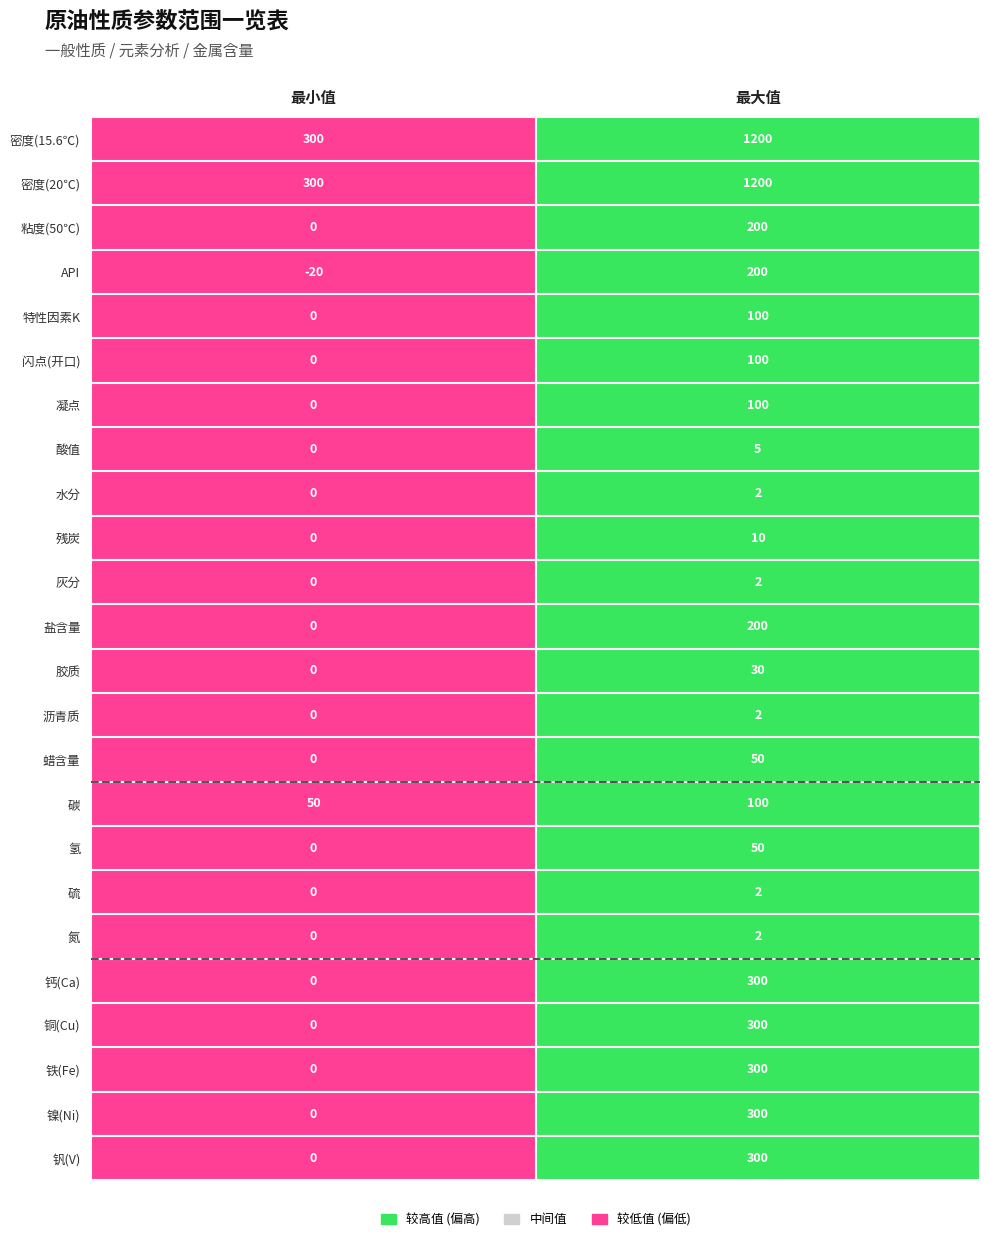

What is the sum of the 铁(Fe) values at 最大值 and 最小值?

300